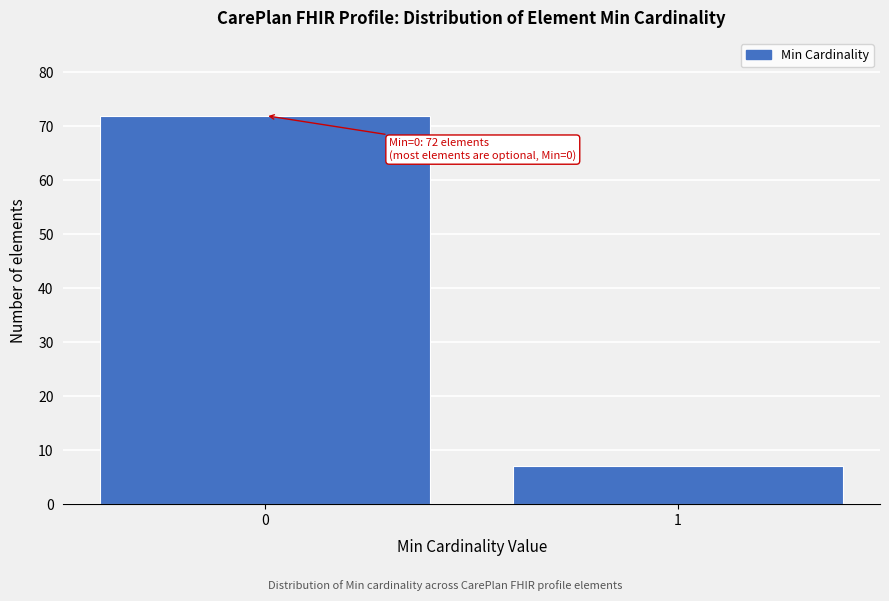

Reading left to right, list all the values displayed in this chart.

0=72	1=7